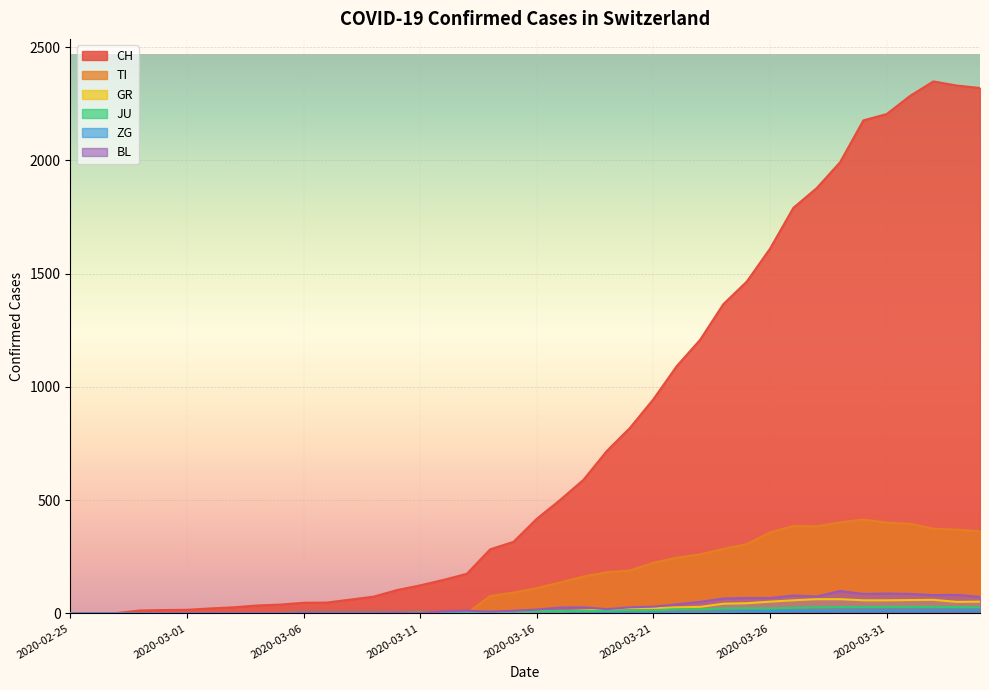

What is the total value across all series at 2020-03-02?

24